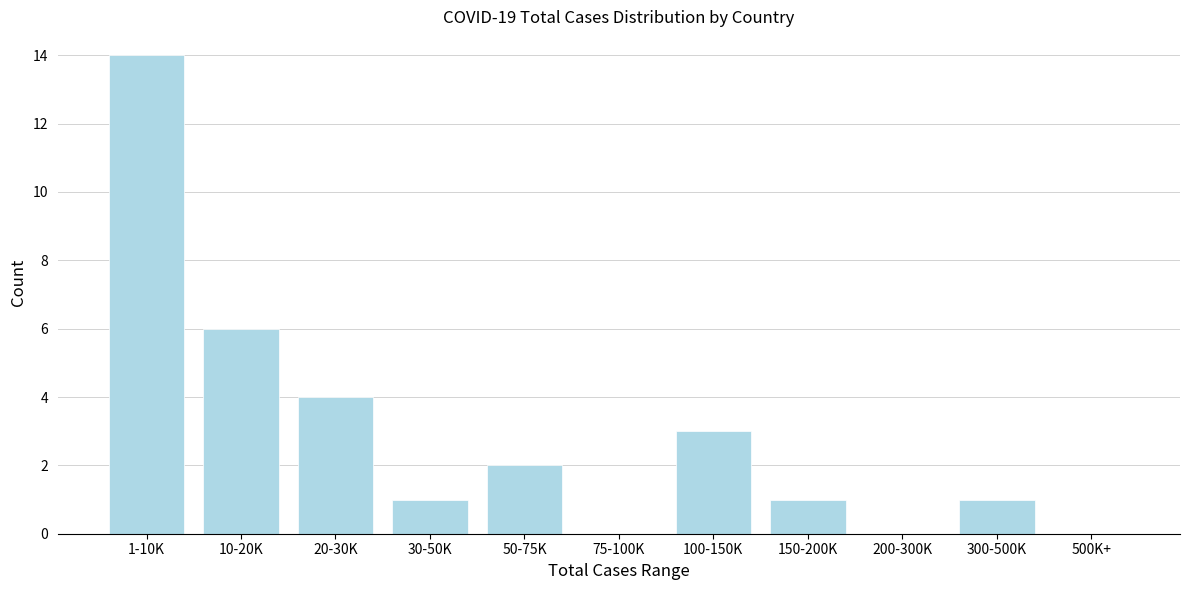

Reading left to right, extract all data points from this chart.

1-10K=14	10-20K=6	20-30K=4	30-50K=1	50-75K=2	75-100K=0	100-150K=3	150-200K=1	200-300K=0	300-500K=1	500K+=0